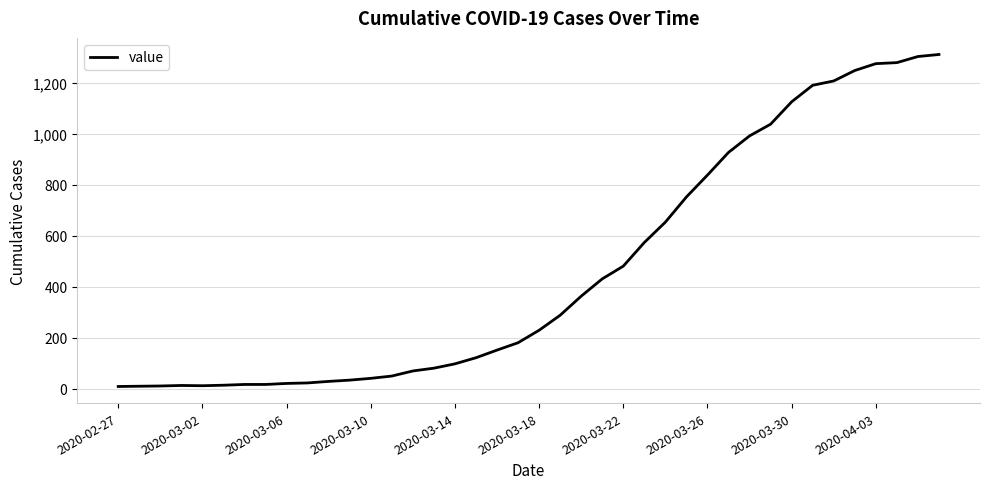

What is the difference between the maximum and minimum values?

1305